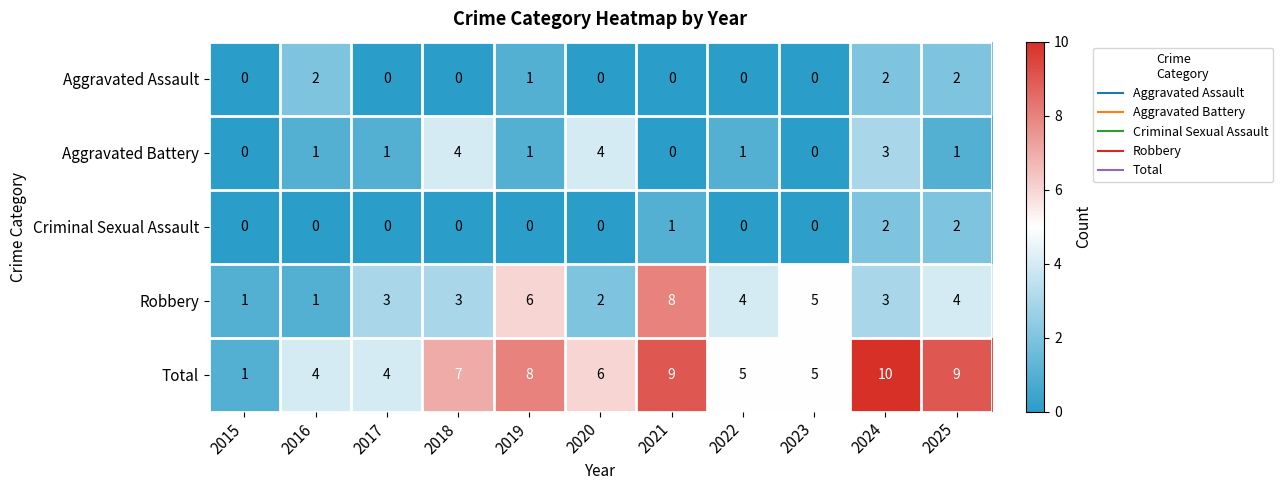

How many data points in Aggravated Assault are above 0?

4